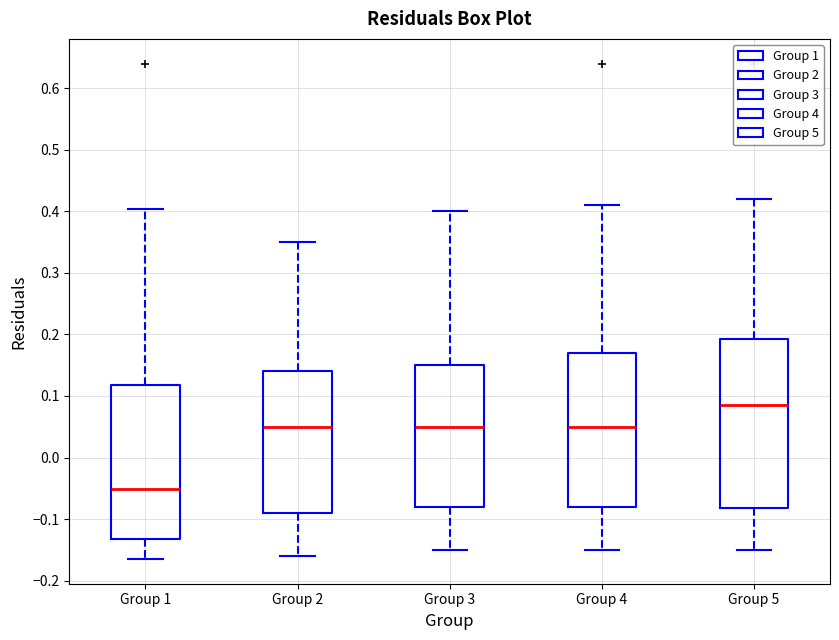

Which box is the tallest, from its lower edge to its upper edge?

Group 5